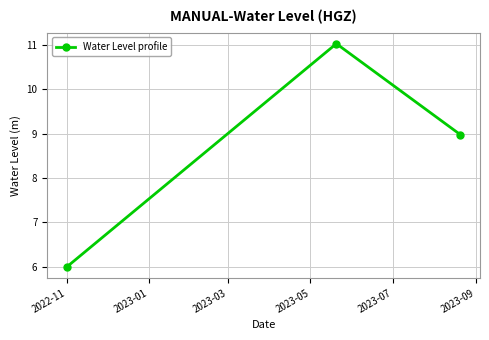

What is the value of the 2nd point from the left?

11.0